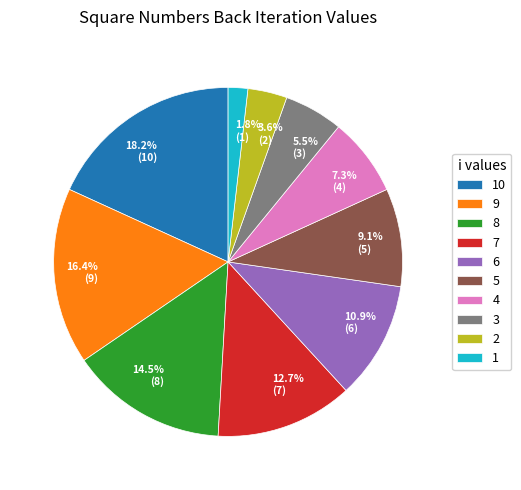

The 10 slice represents 18% of the pie. True or false?

True